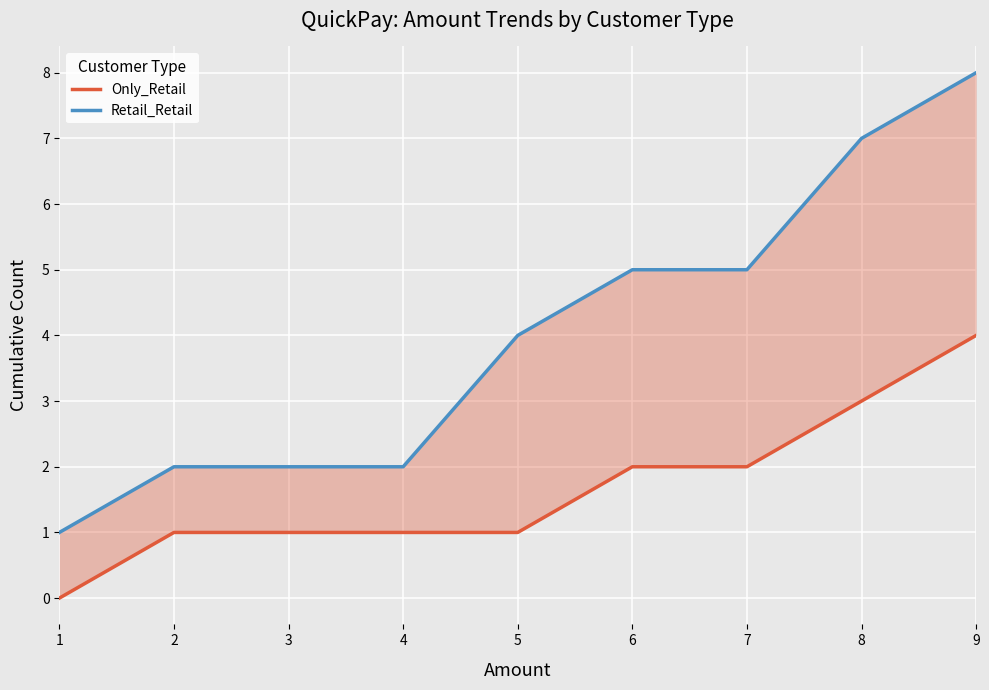

What is the sum of the Only_Retail values at 3 and 6?

3